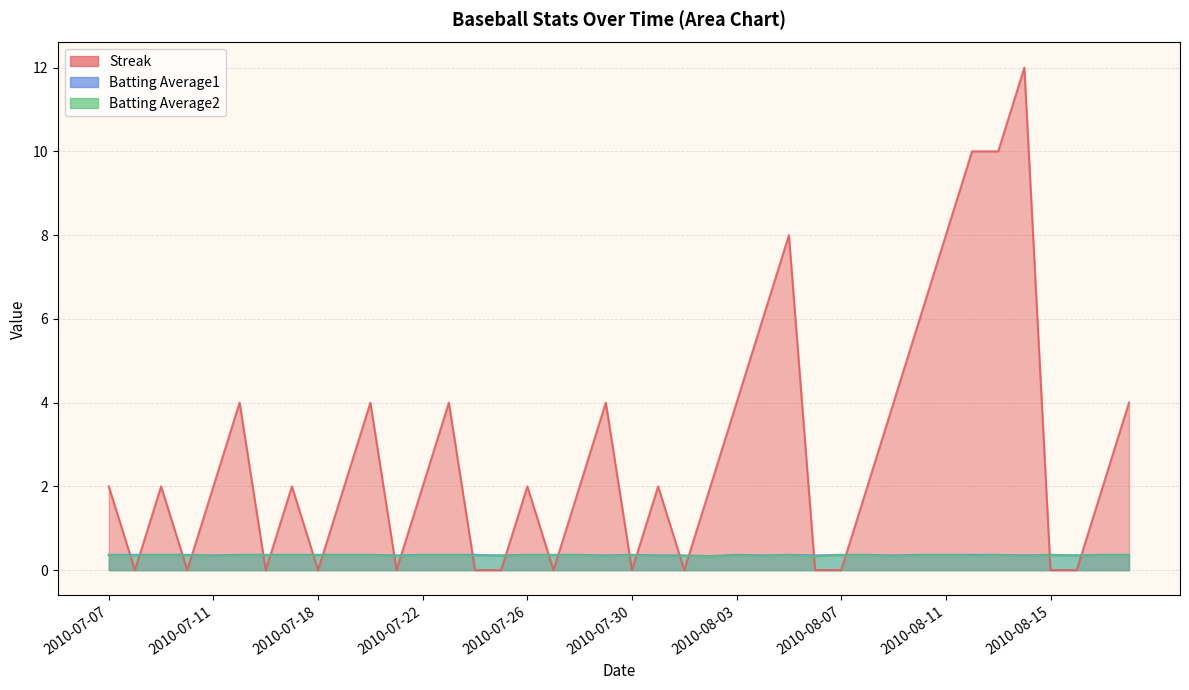

How many intersections are there between Streak and Batting Average2?

22